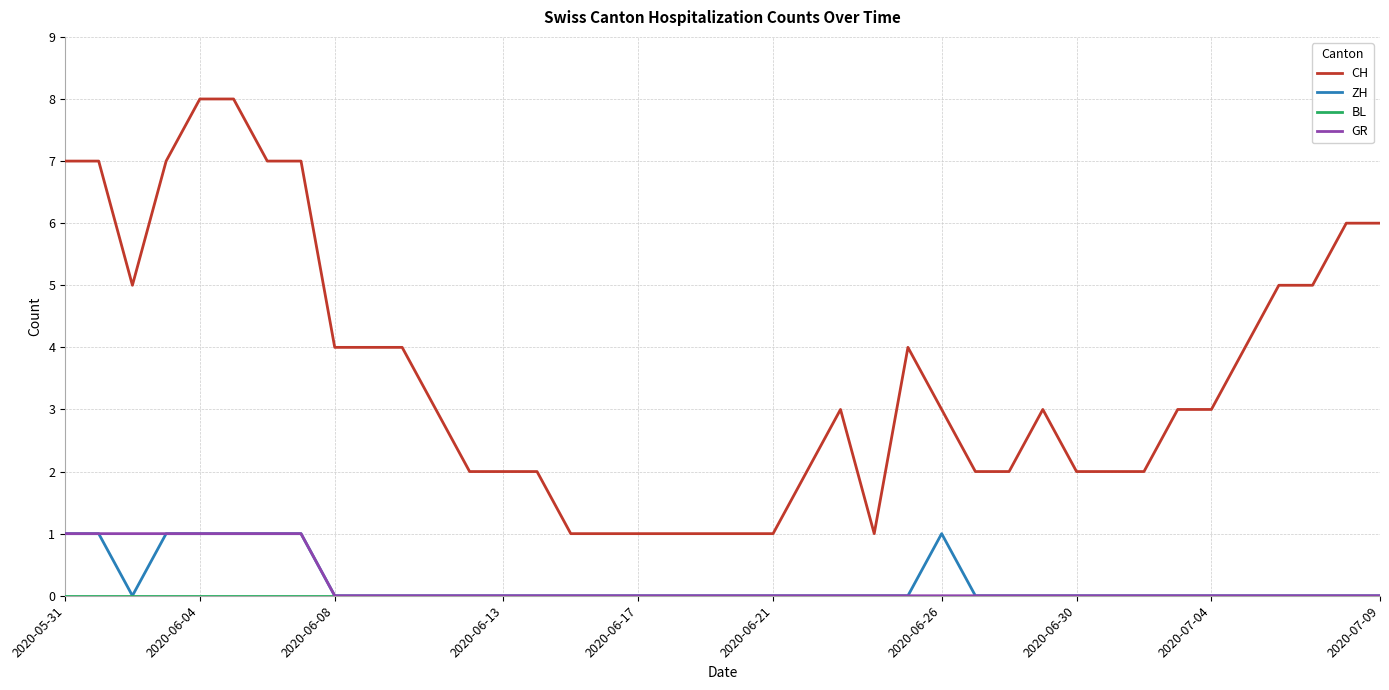

True or false: CH and GR cross at least once.

False